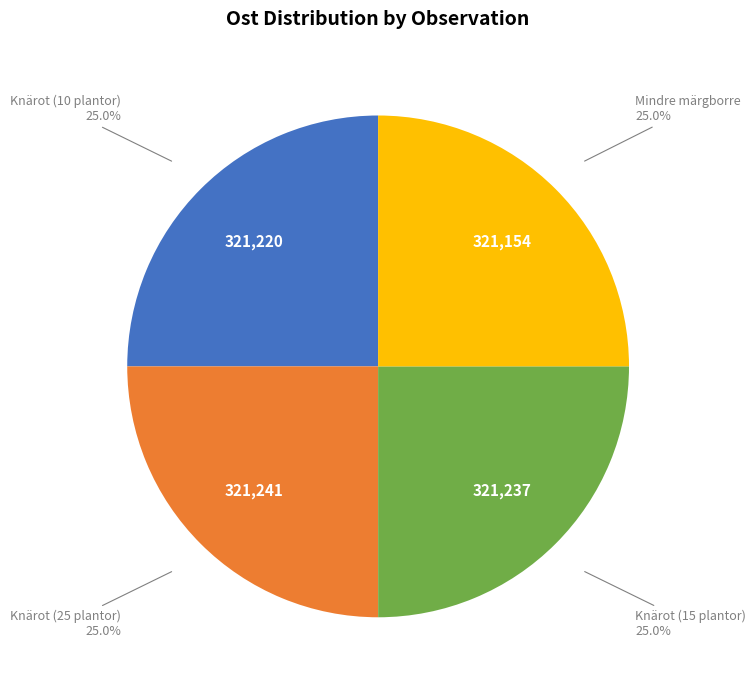

Is there a majority slice in this chart?

No